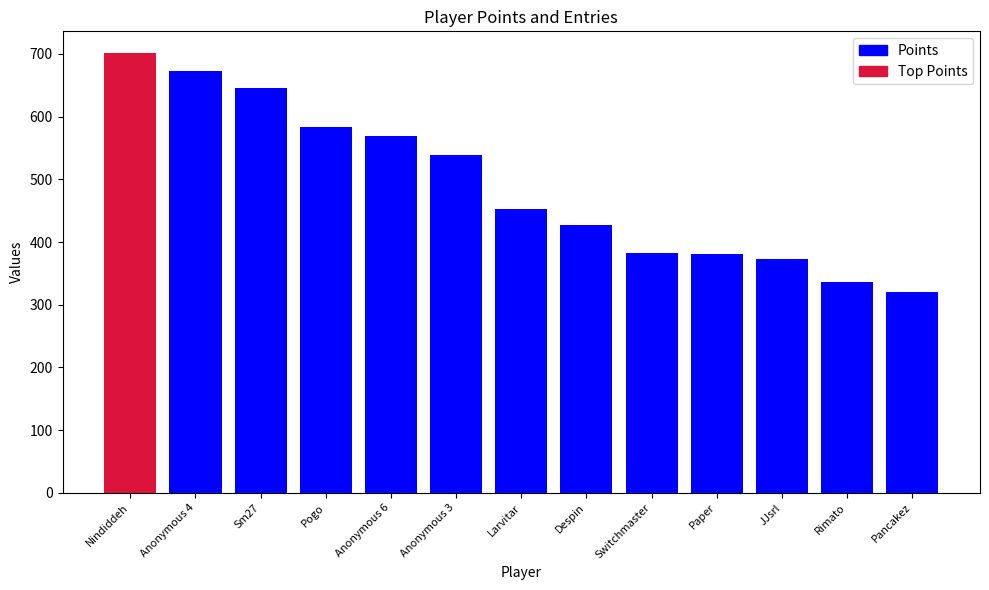

What is the value of the 10th bar from the left?

381